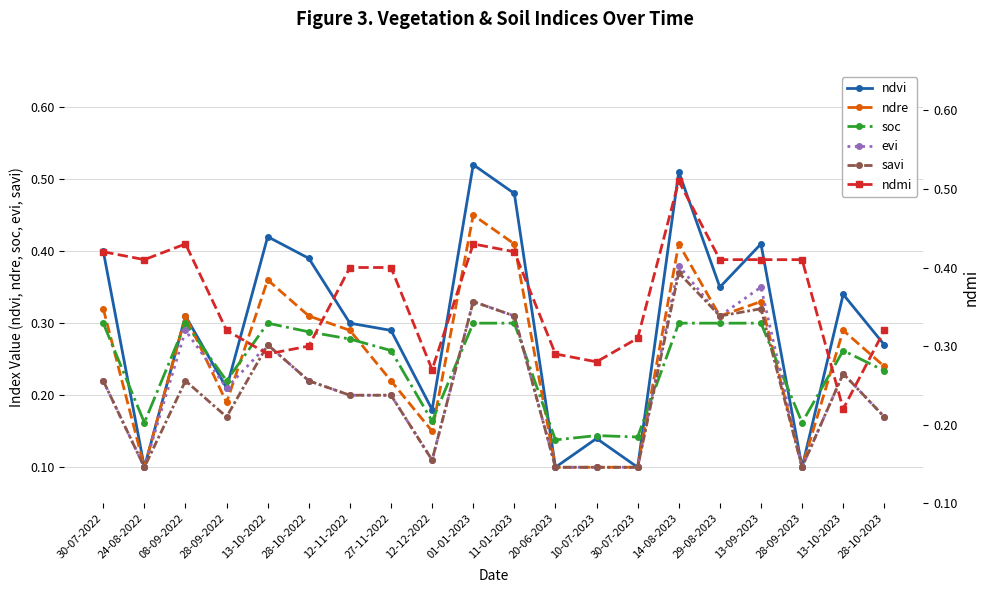

The value of ndre at 28-10-2023 is 0.2. True or false?

True